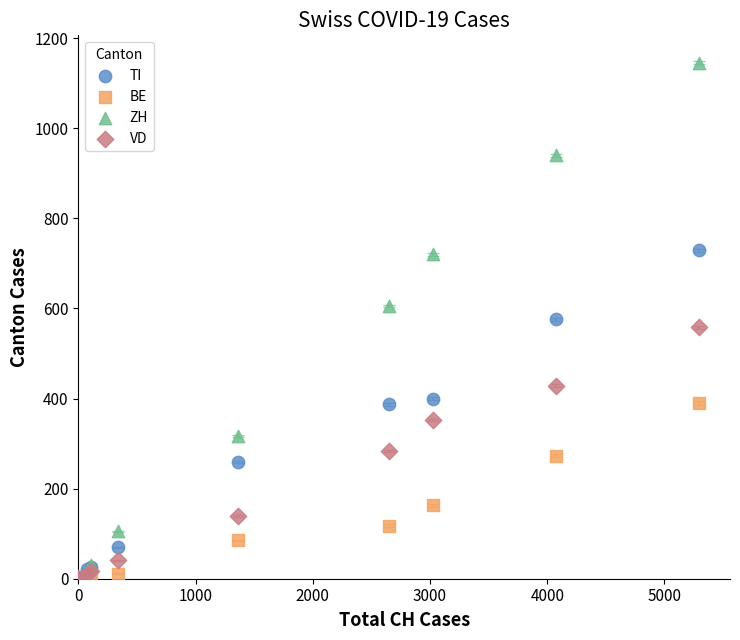

In the BE series, what Y value is closest to 195?

163